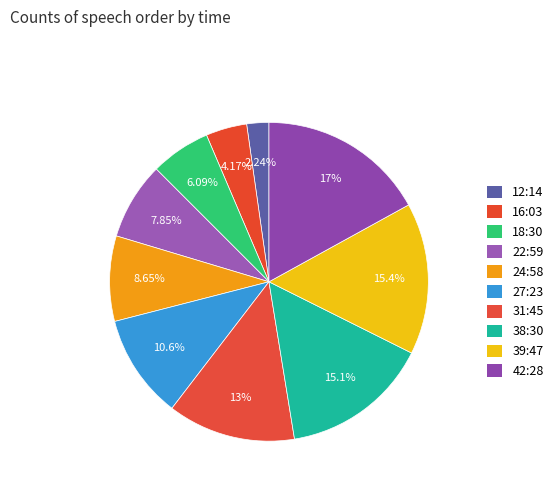

How many slices are in this pie chart?

10